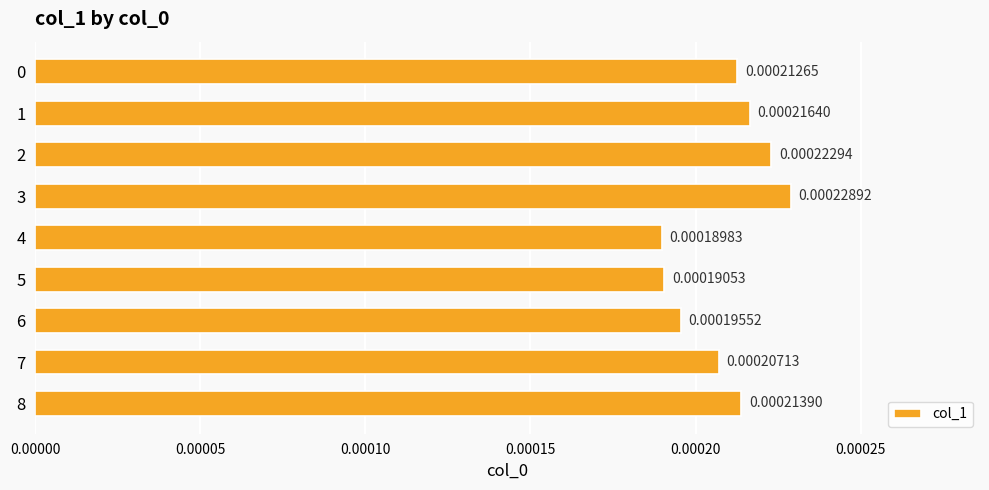

Which has a higher value, 6 or 5?

6